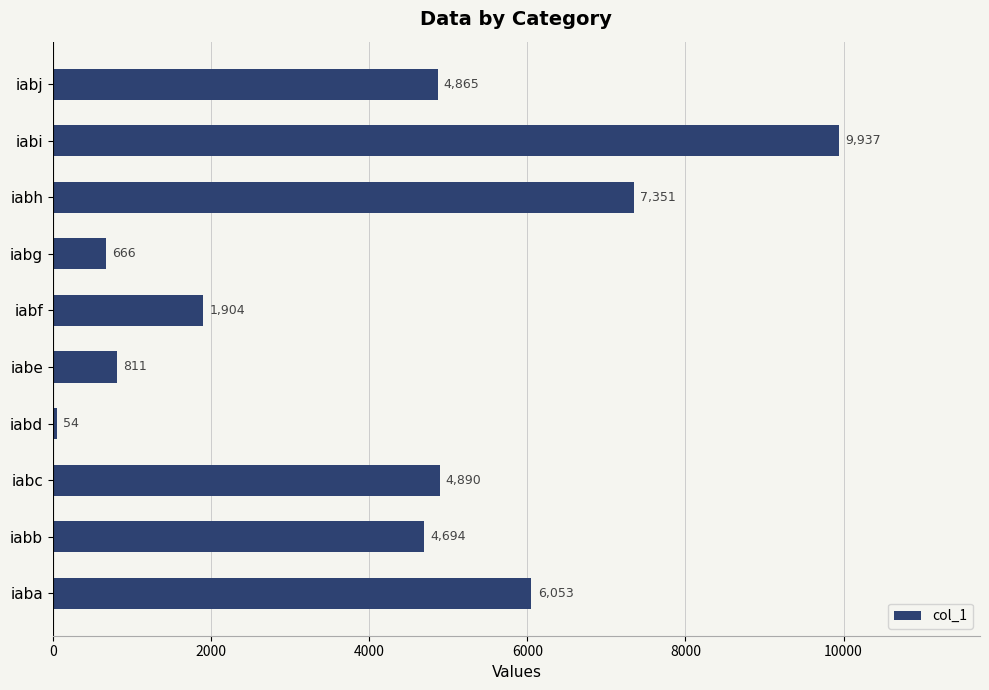

How many values are below 4865?

5